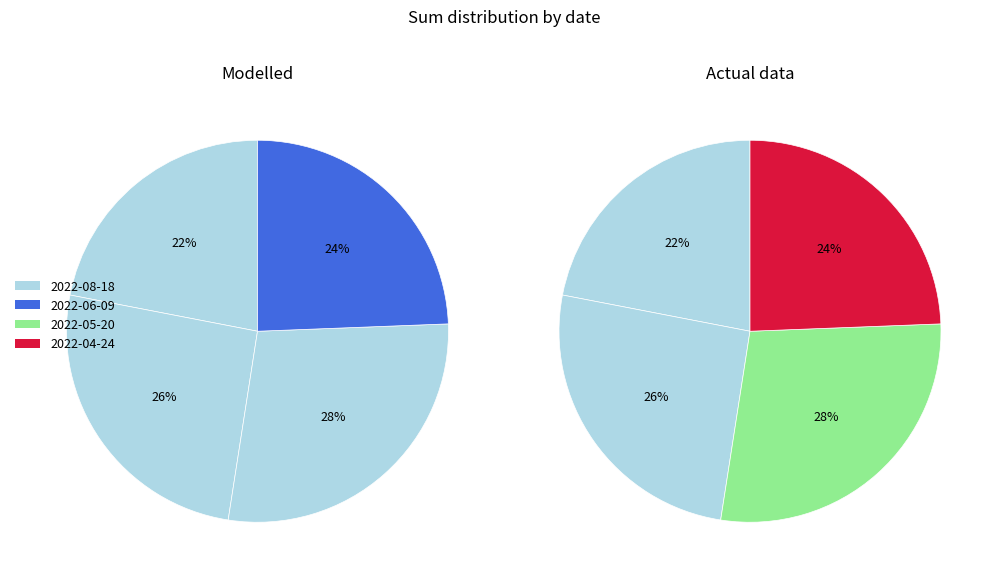

What is the change in value from 2022-08-18 to 2022-06-09?

+0.8